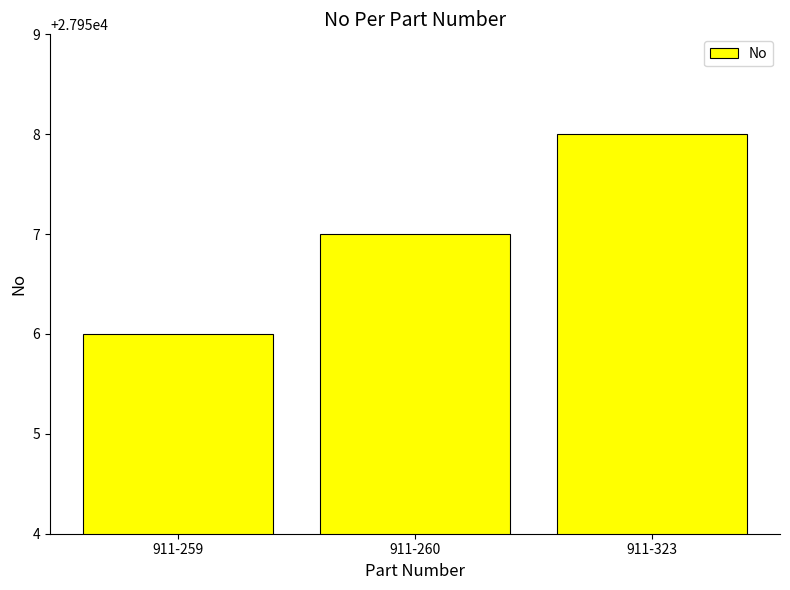

Reading left to right, list all the values displayed in this chart.

27956	27957	27958